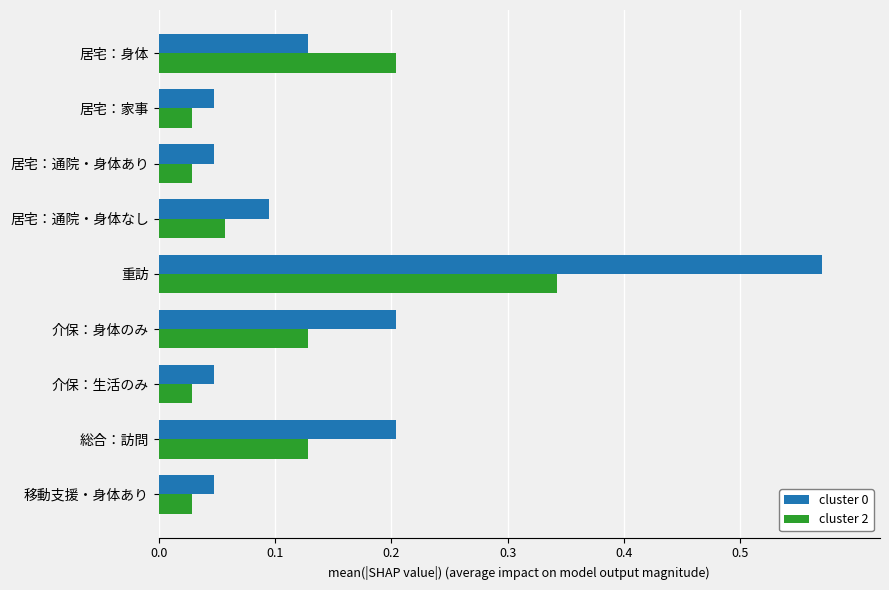

Is the value of cluster 0 at 総合：訪問 greater than the value of cluster 2 at 居宅：通院・身体あり?

Yes